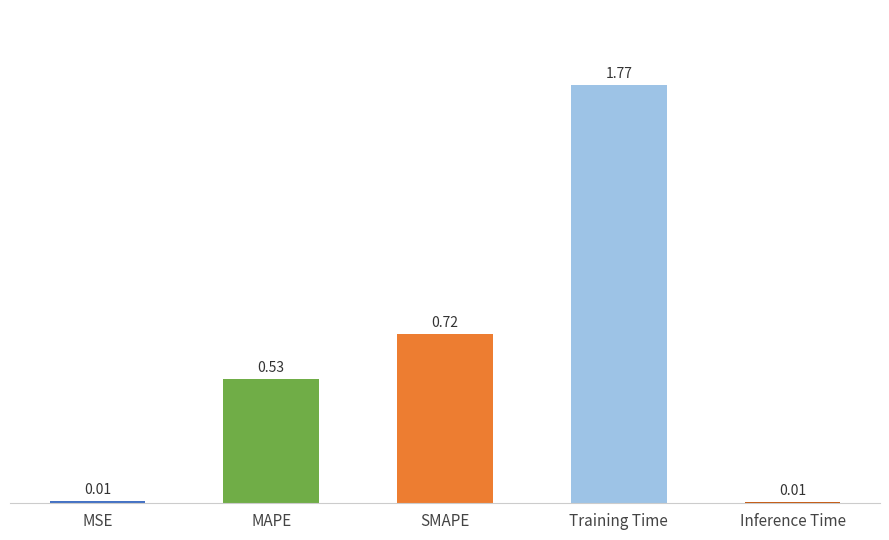

Between MAPE and SMAPE, which is larger?

SMAPE